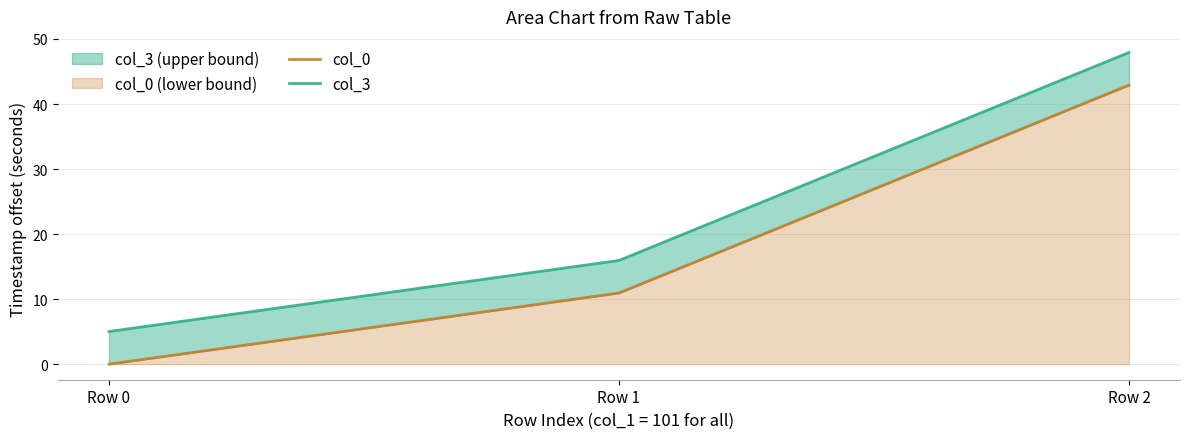

At how many categories does at least one series exceed 10?

2